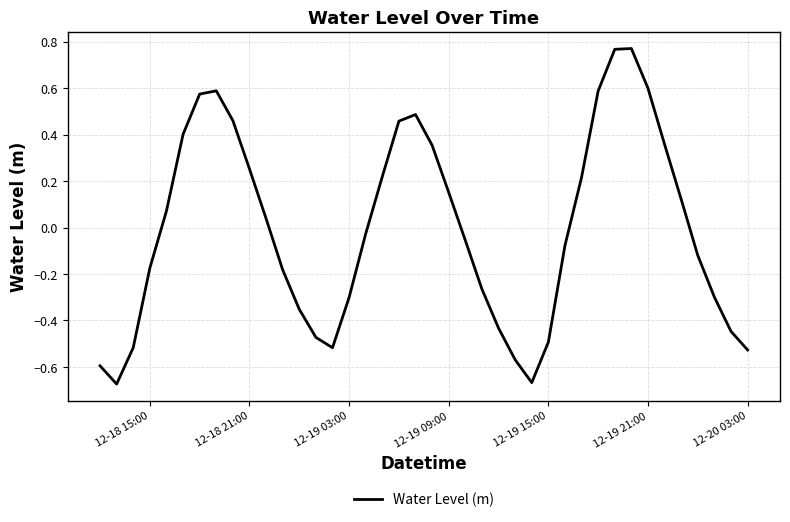

How many interior local valleys (lower than both neighbors) does the data have?

3